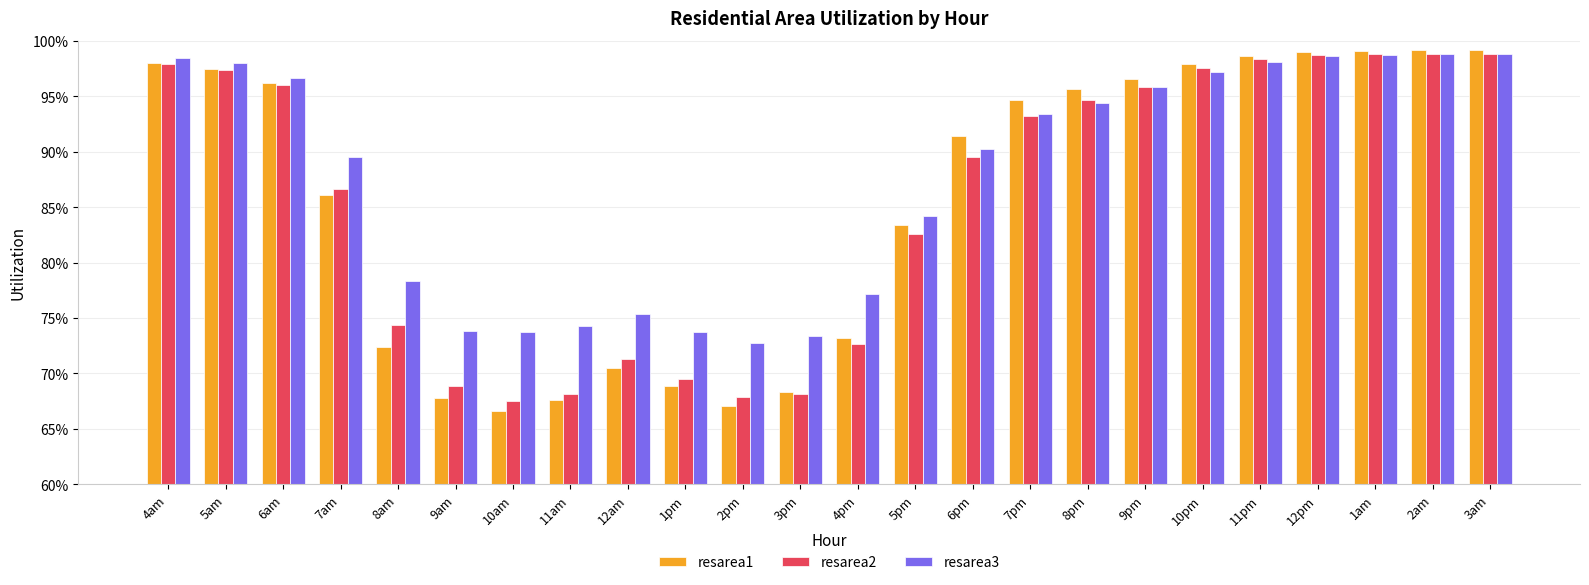

What is the maximum value shown in the chart?

1.0